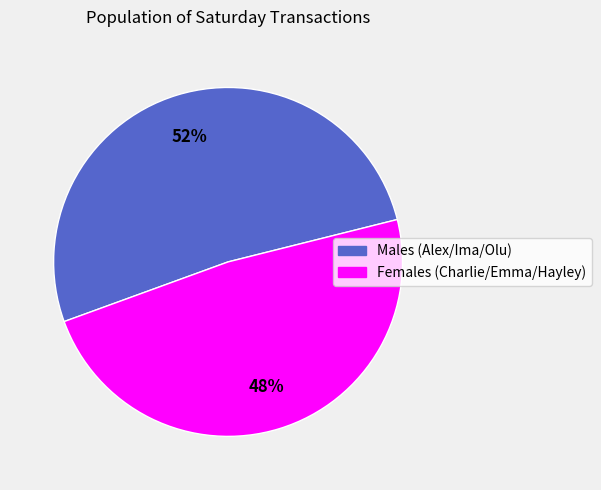

To the nearest percent, what is the average slice percentage?

50%